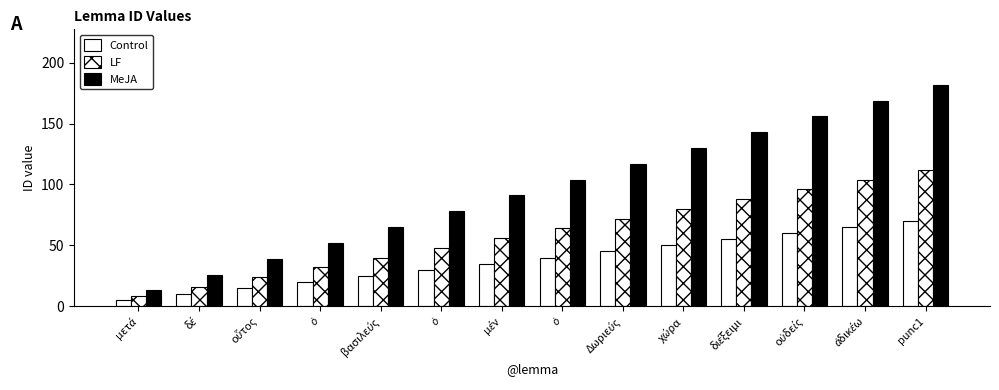

Count the number of data series in this chart.

3